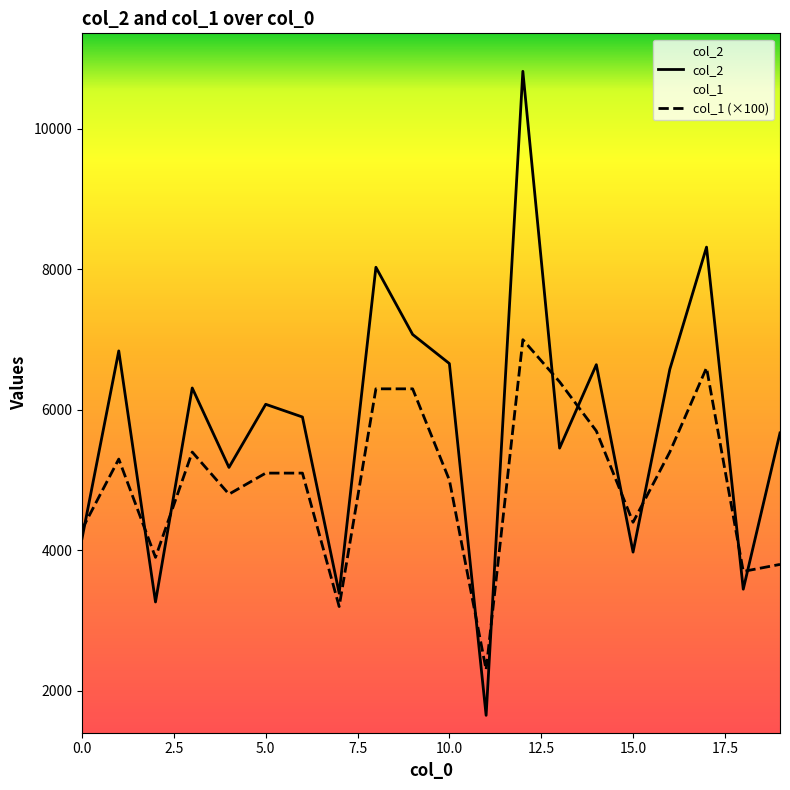

In col_1, how many points are higher than both neighbors (excluding endpoints)?

4